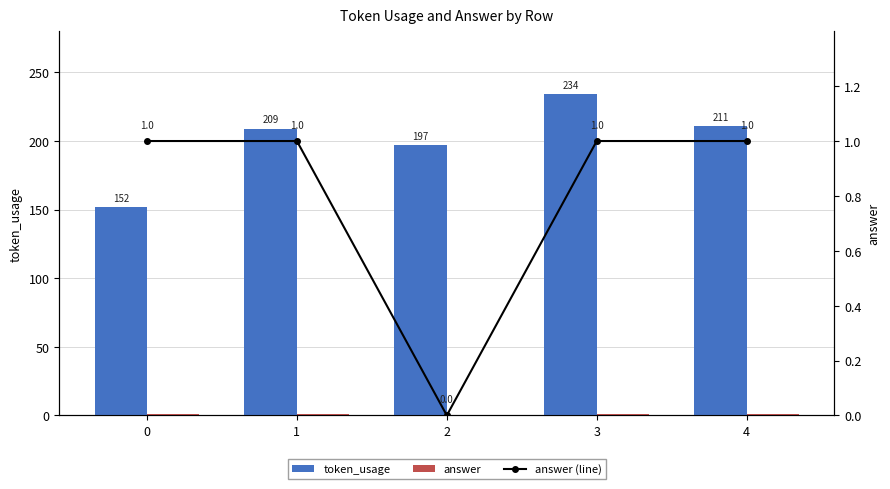

The answer (line) series shows 1 at 4. True or false?

True